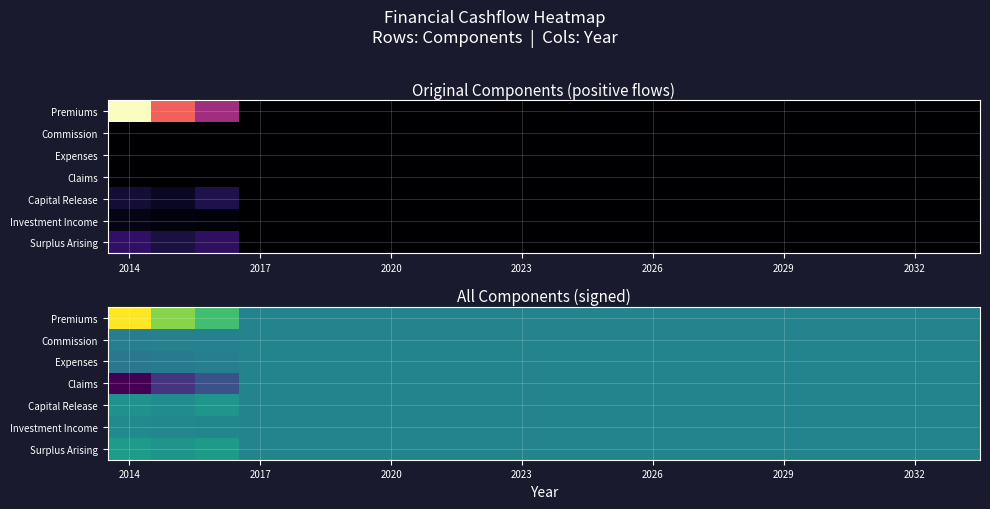

Rank the series at 2014 from lowest to highest value.

Claims, Expenses, Commission, Investment Income, Capital Release, Surplus Arising, Premiums